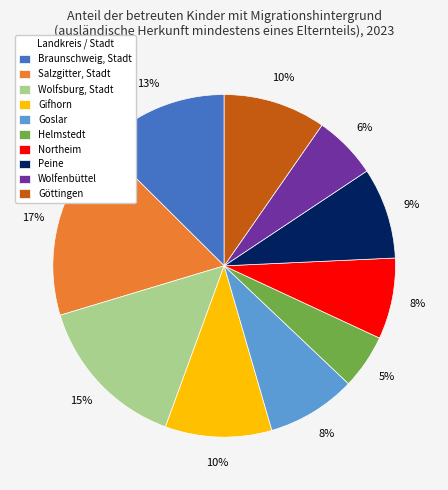

To the nearest percent, what is the difference between the Northeim and Gifhorn slice percentages?

2%